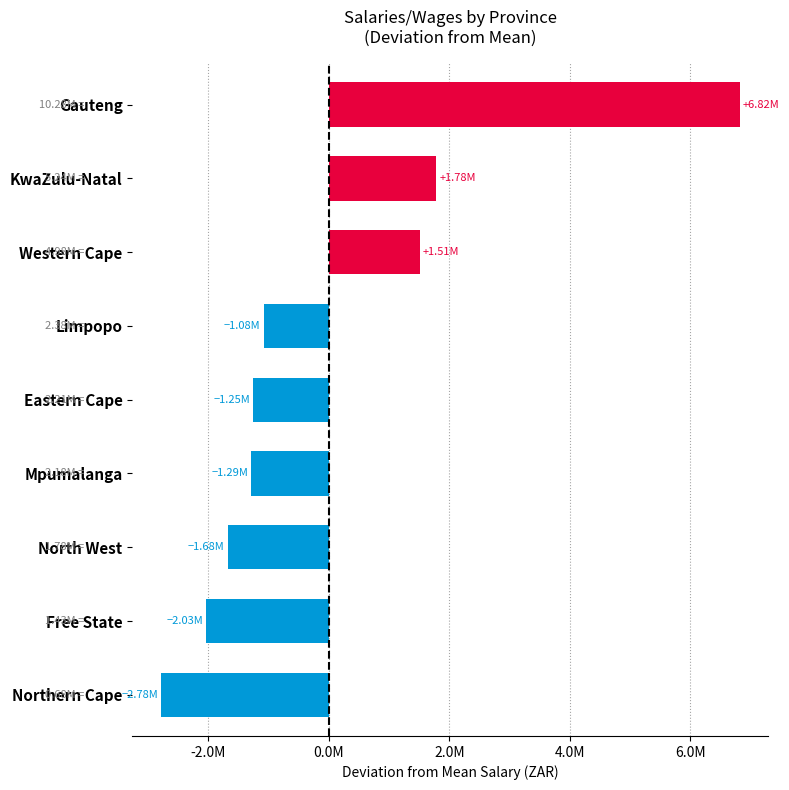

Does the chart contain any negative values?

Yes